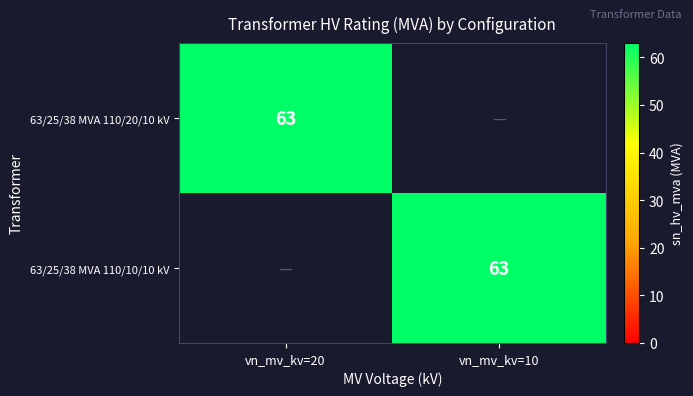

How many data points does each series have?

2